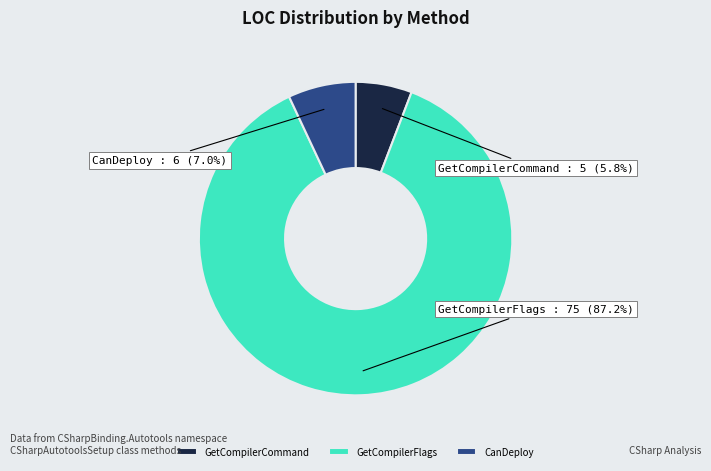

Do GetCompilerCommand and CanDeploy together represent more than half of the pie?

No